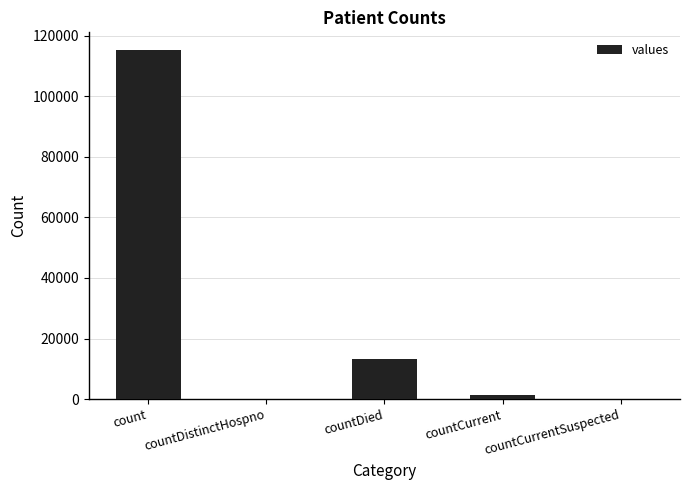

What is the maximum value shown in the chart?

115379